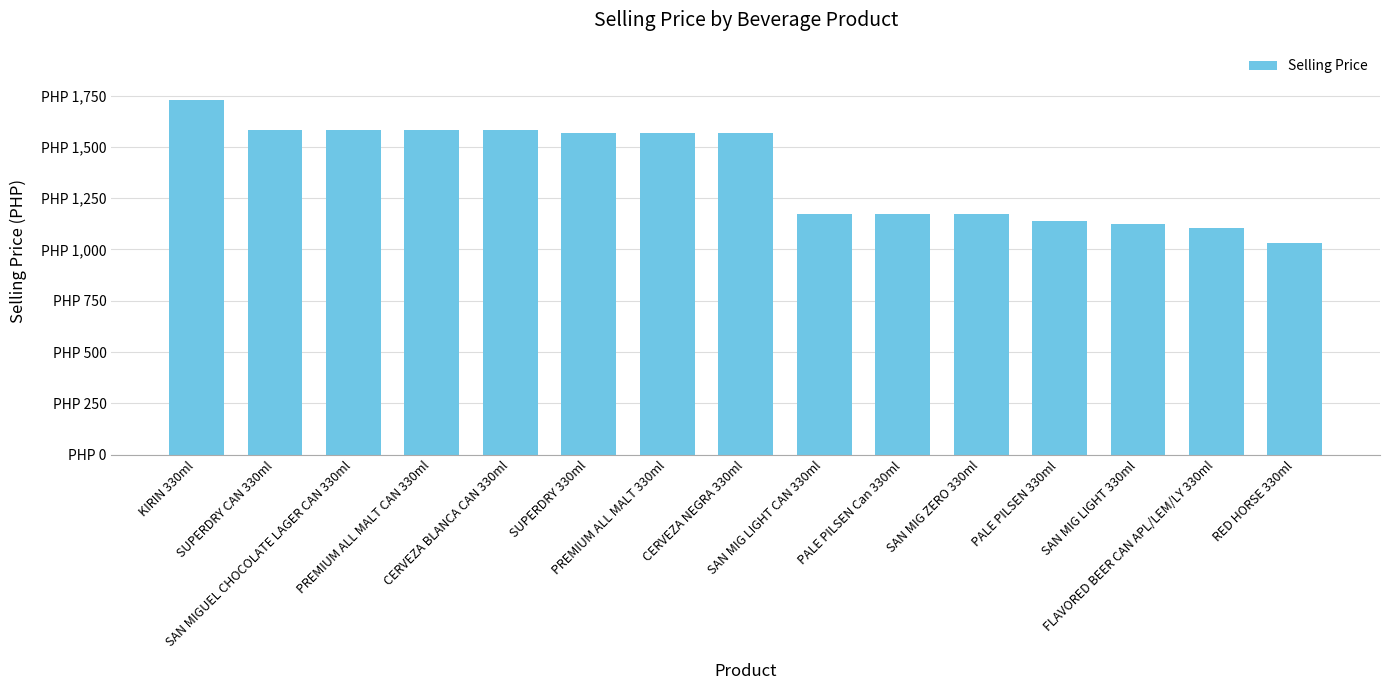

Rank the categories by value from highest to lowest.

KIRIN 330ml, SUPERDRY CAN 330ml, SAN MIGUEL CHOCOLATE LAGER CAN 330ml, PREMIUM ALL MALT CAN 330ml, CERVEZA BLANCA CAN 330ml, SUPERDRY 330ml, PREMIUM ALL MALT 330ml, CERVEZA NEGRA 330ml, SAN MIG LIGHT CAN 330ml, PALE PILSEN Can 330ml, SAN MIG ZERO 330ml, PALE PILSEN 330ml, SAN MIG LIGHT 330ml, FLAVORED BEER CAN APL/LEM/LY 330ml, RED HORSE 330ml